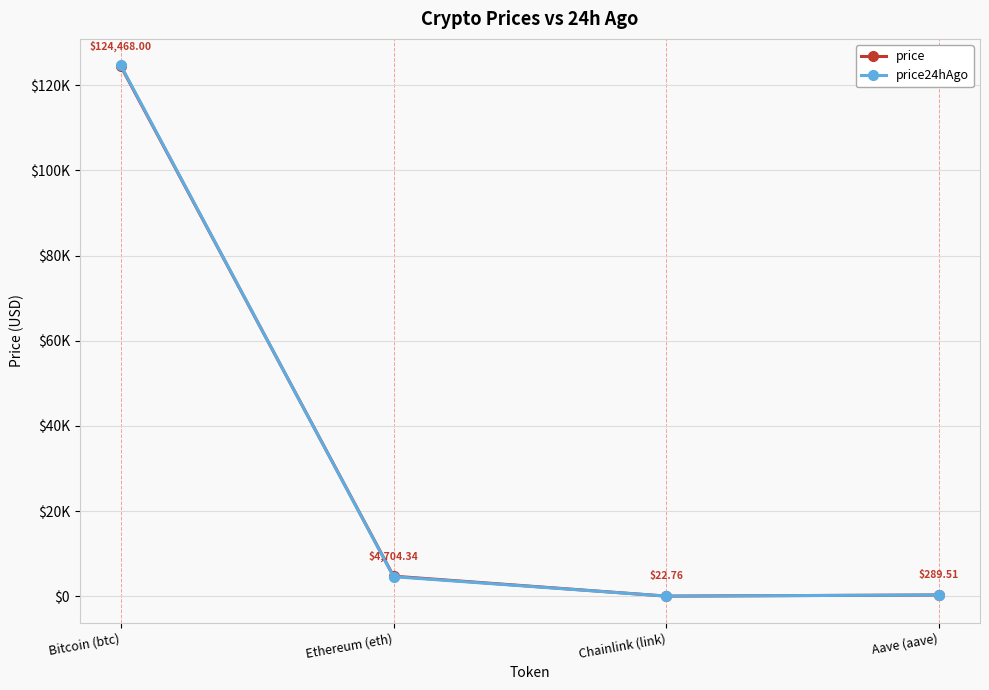

At which category is the sum across all series the highest?

Bitcoin (btc)